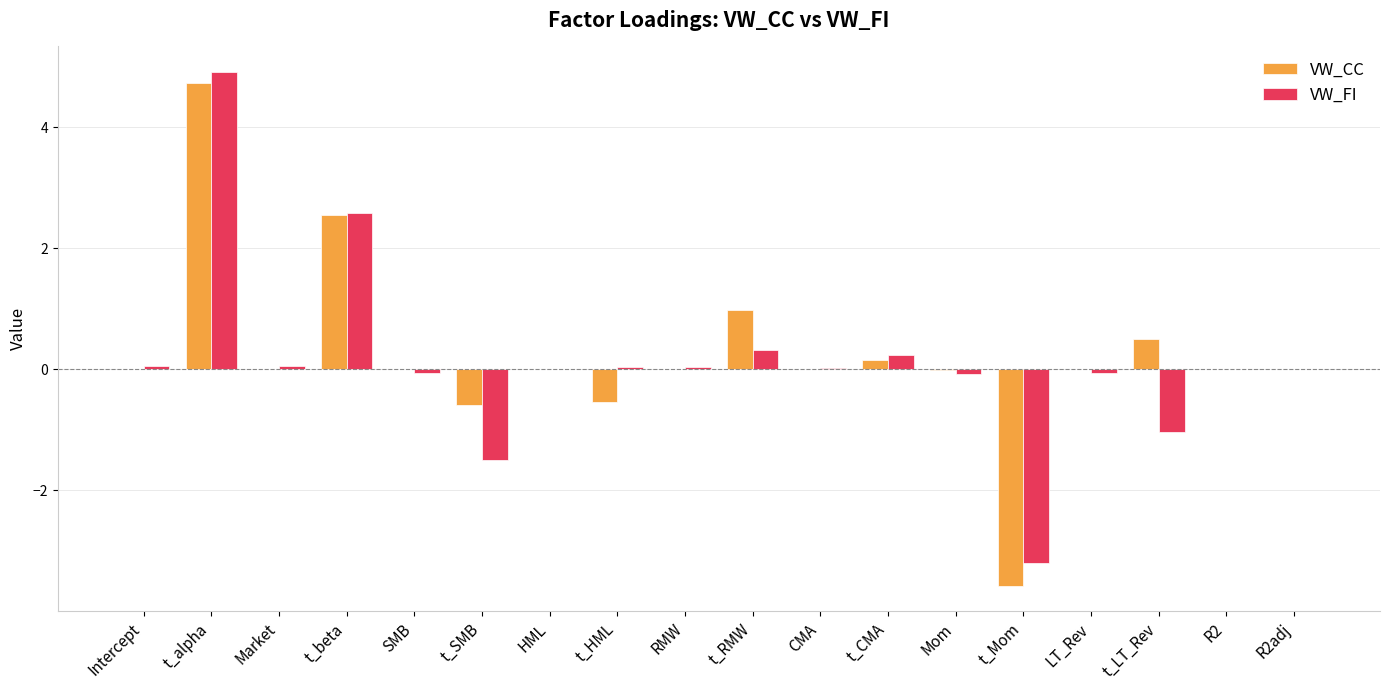

What are all the series names shown in the legend?

VW_CC, VW_FI